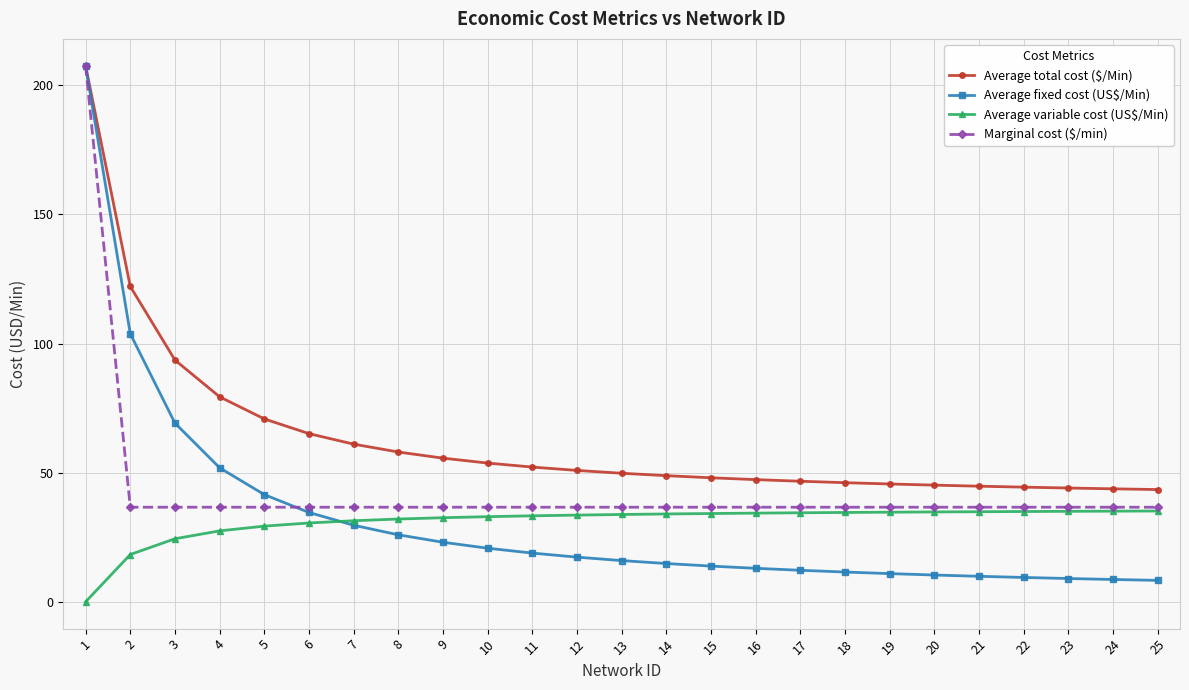

How many times do Average fixed cost (US$/Min) and Average variable cost (US$/Min) cross each other?

1